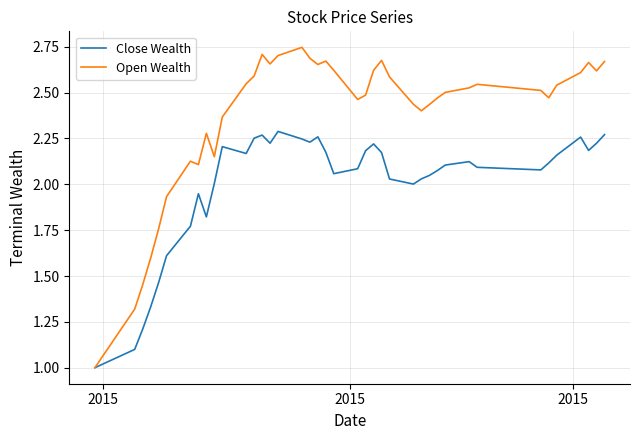

In Open Wealth, how many points are higher than both neighbors (excluding endpoints)?

8